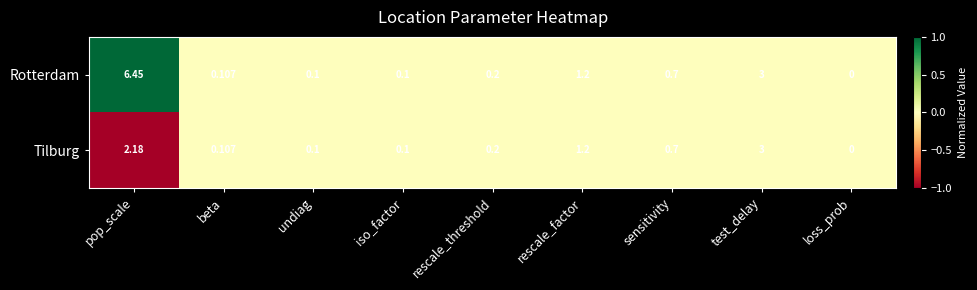

Which series has the largest total across all categories?

Rotterdam